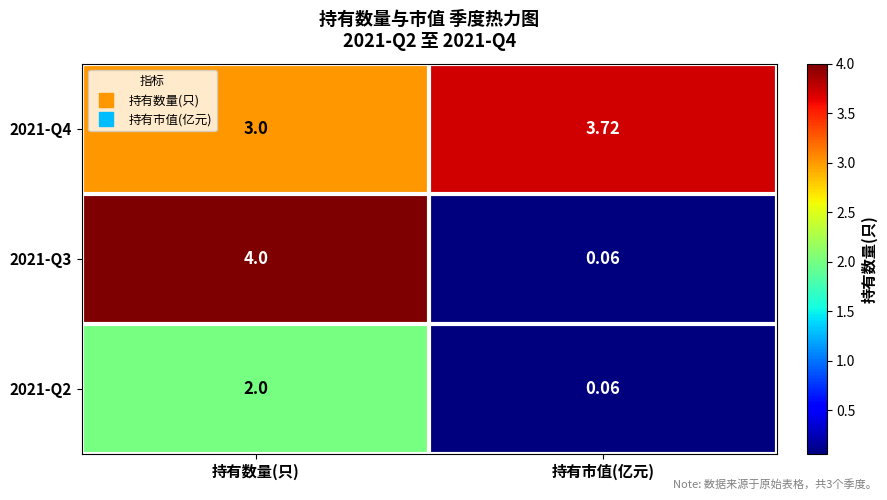

List the series in order of their overall mean, lowest first.

2021-Q2, 2021-Q3, 2021-Q4